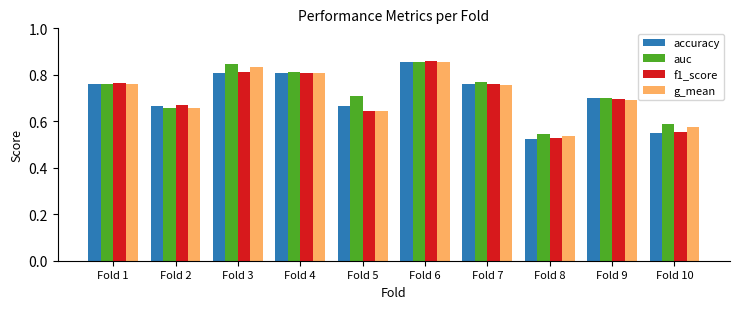

At which label does auc reach its minimum?

Fold 8